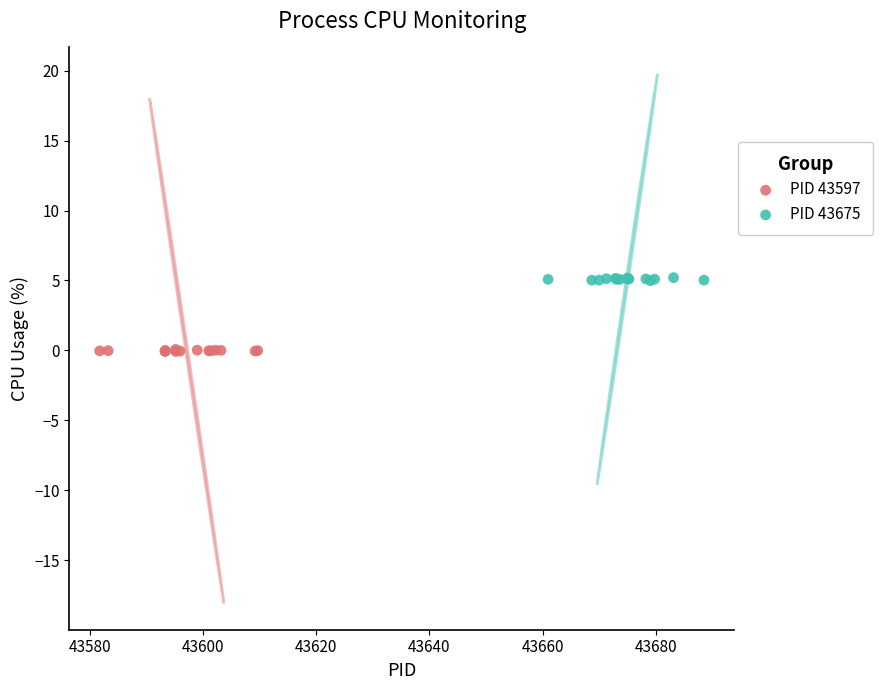

Which series has the largest Y range (max minus min)?

PID 43675